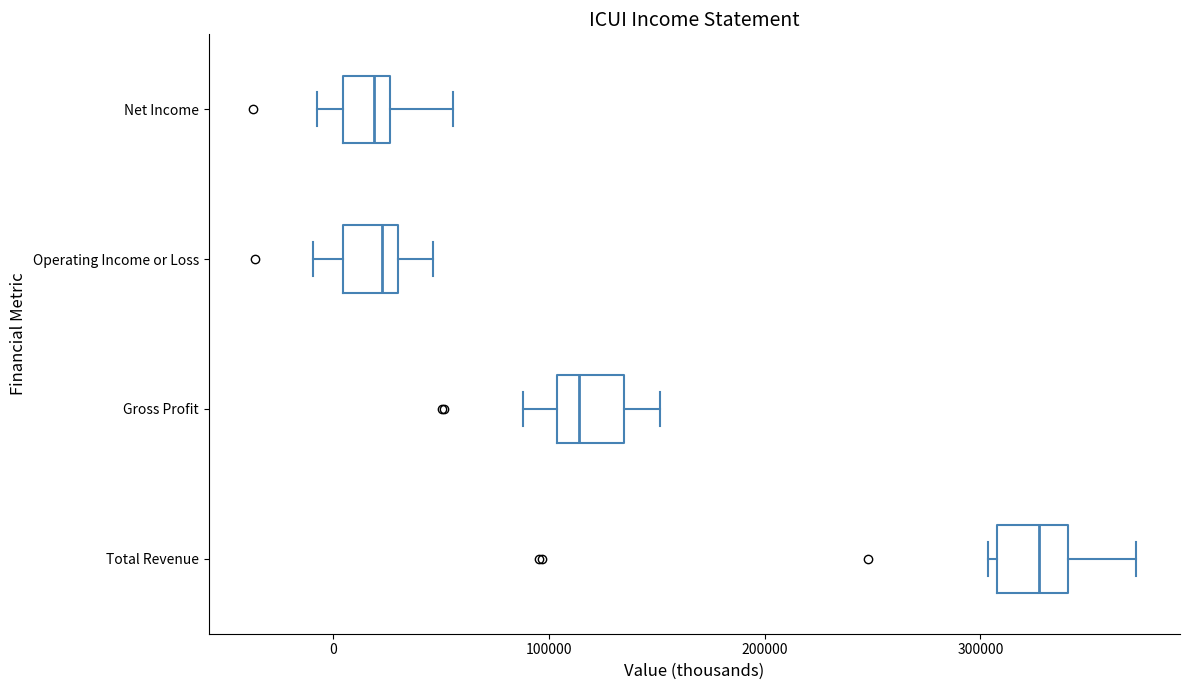

Reading bottom to top, transcribe this box plot: for each box, give where its median line is, the range the box spans, and where its two whiskers end, as read against the x-axis. The values are not printed on the chart, so give them approximately, as read against the axis.

Total Revenue: median 330000, box 310000 to 340000, whiskers 300000 to 370000
Gross Profit: median 110000, box 100000 to 130000, whiskers 90000 to 150000
Operating Income or Loss: median 20000, box 0 to 30000, whiskers -10000 to 50000
Net Income: median 20000, box 0 to 30000, whiskers -10000 to 60000